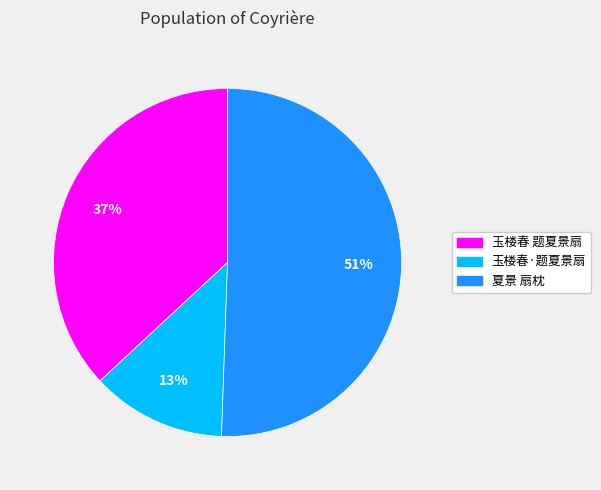

What is the largest slice in the pie chart?

夏景 扇枕